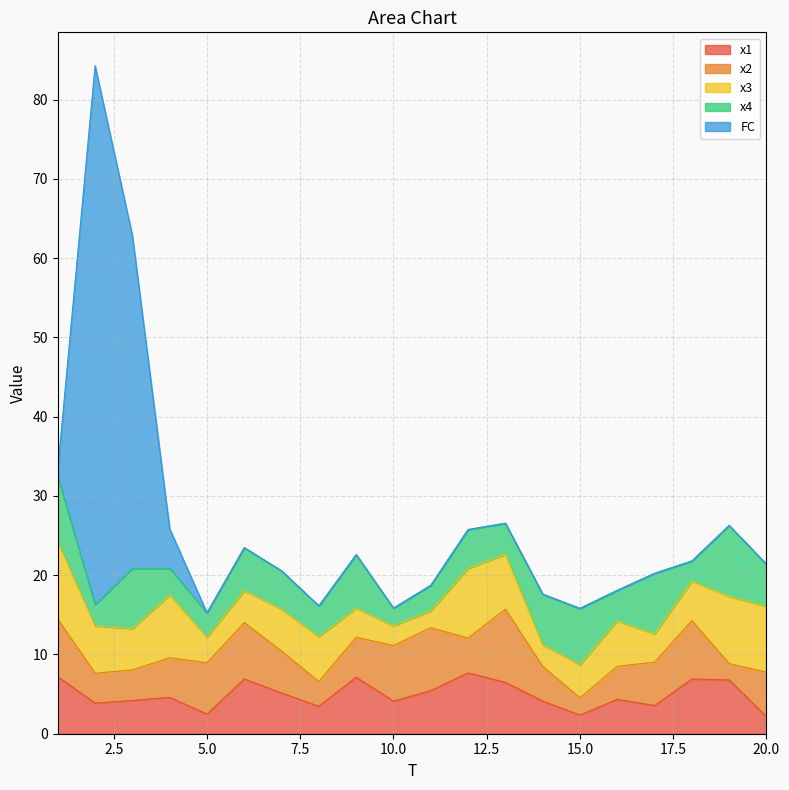

True or false: x4 and FC cross at least once.

True